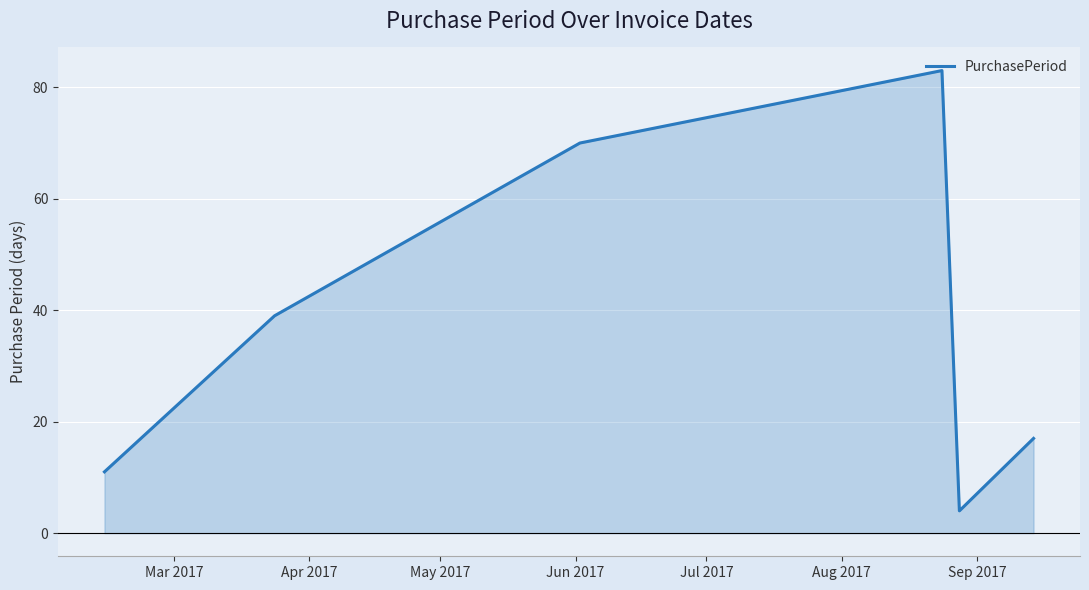

What is the difference between the maximum and minimum values?

79